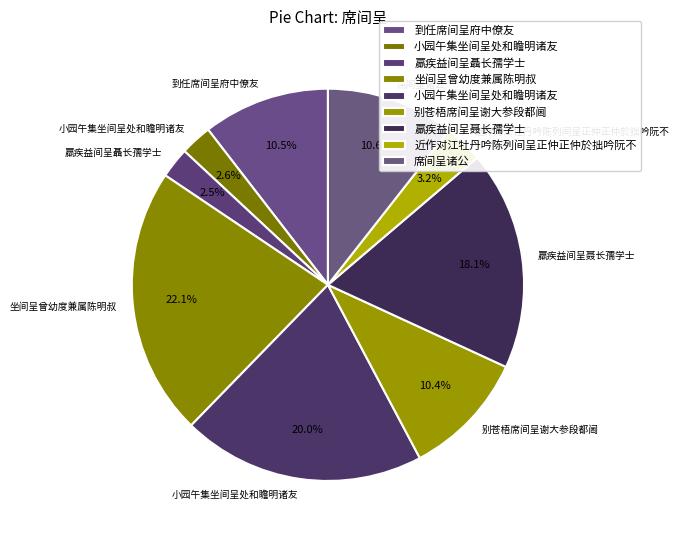

To the nearest percent, what is the difference between the largest and smallest slice percentages?

20%